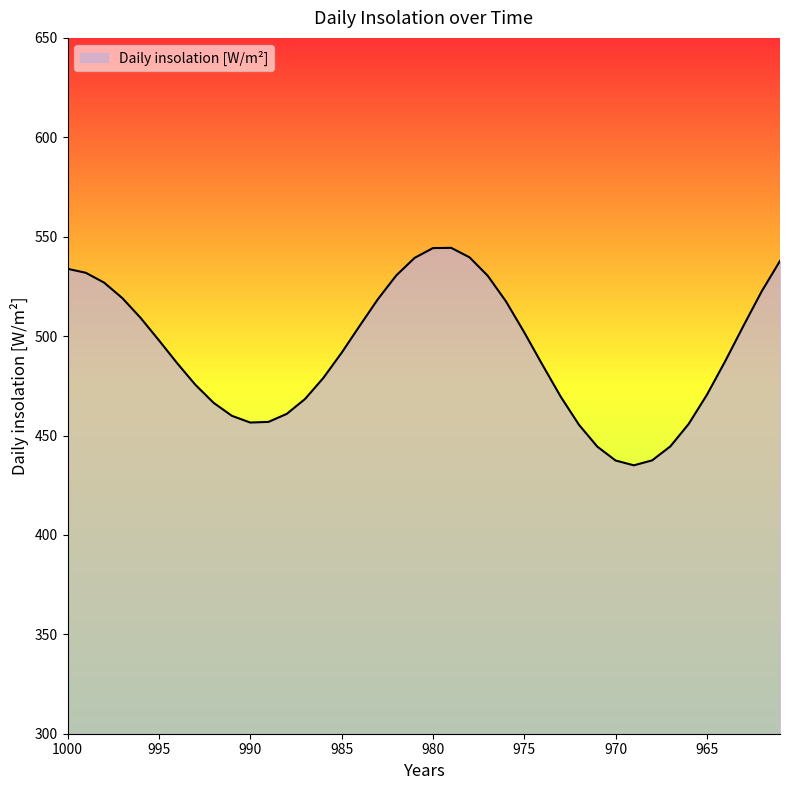

True or false: there are more than 2 points higher than both neighbors.

False